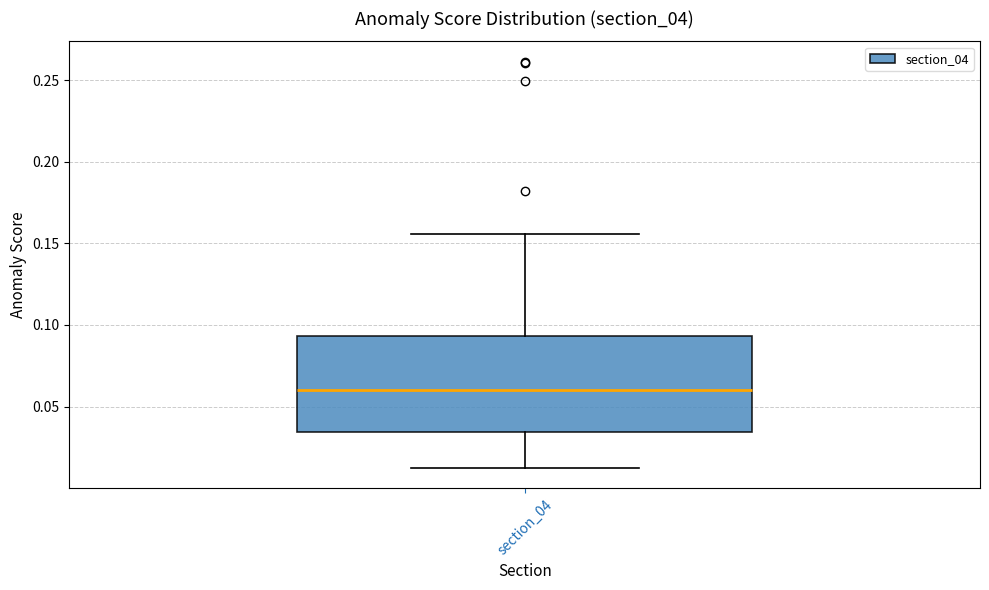

Where does the median line of the box for section_04 sit on the y-axis? The values are not printed on the chart, so give them approximately, as read against the axis.

0.060